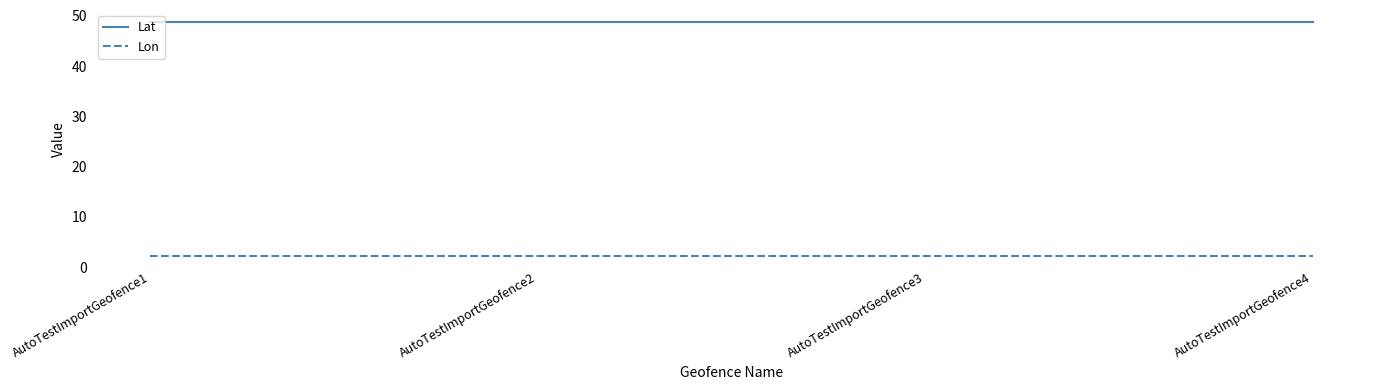

What is the lowest value of the Lat series?

48.9